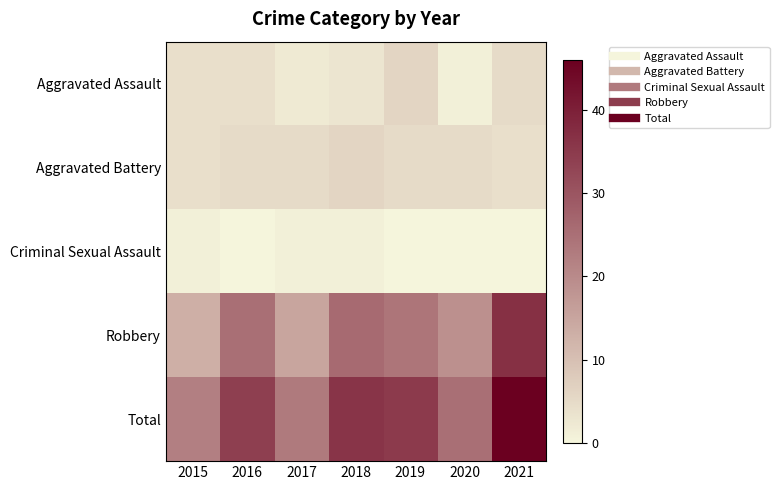

What is the spread (max minus min) of values at 2019?

35